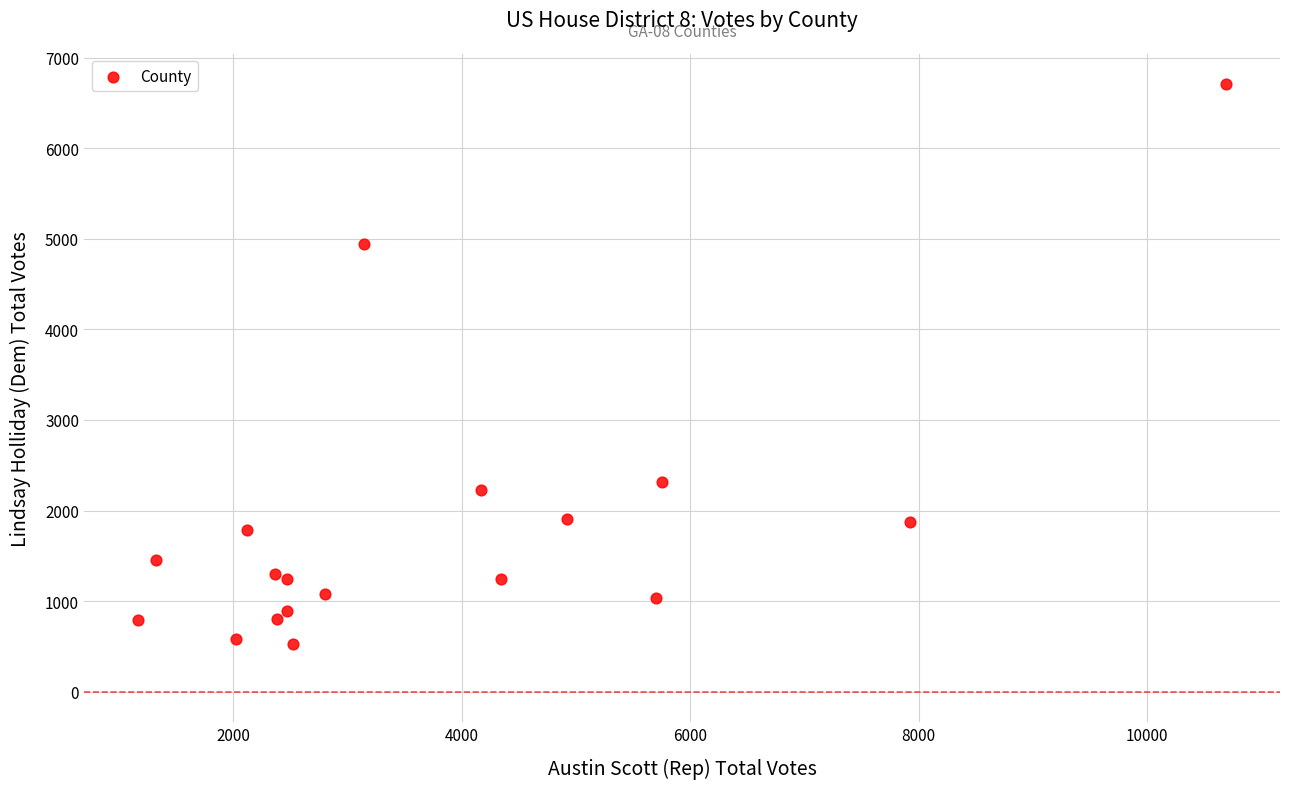

What is the range of X values (max minus min)?

9524